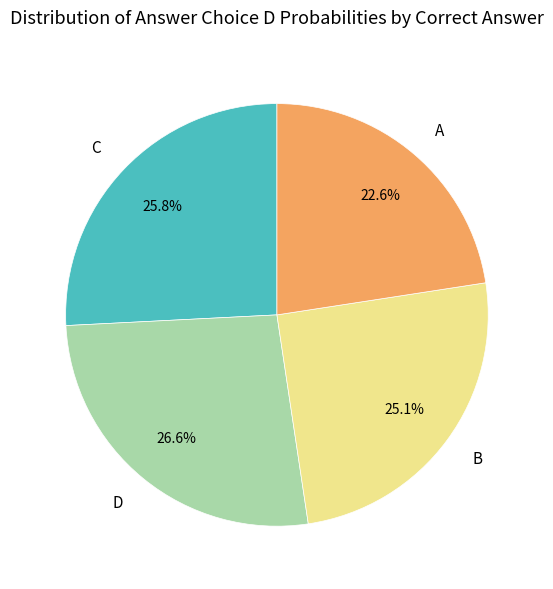

Is D the majority of the pie?

No